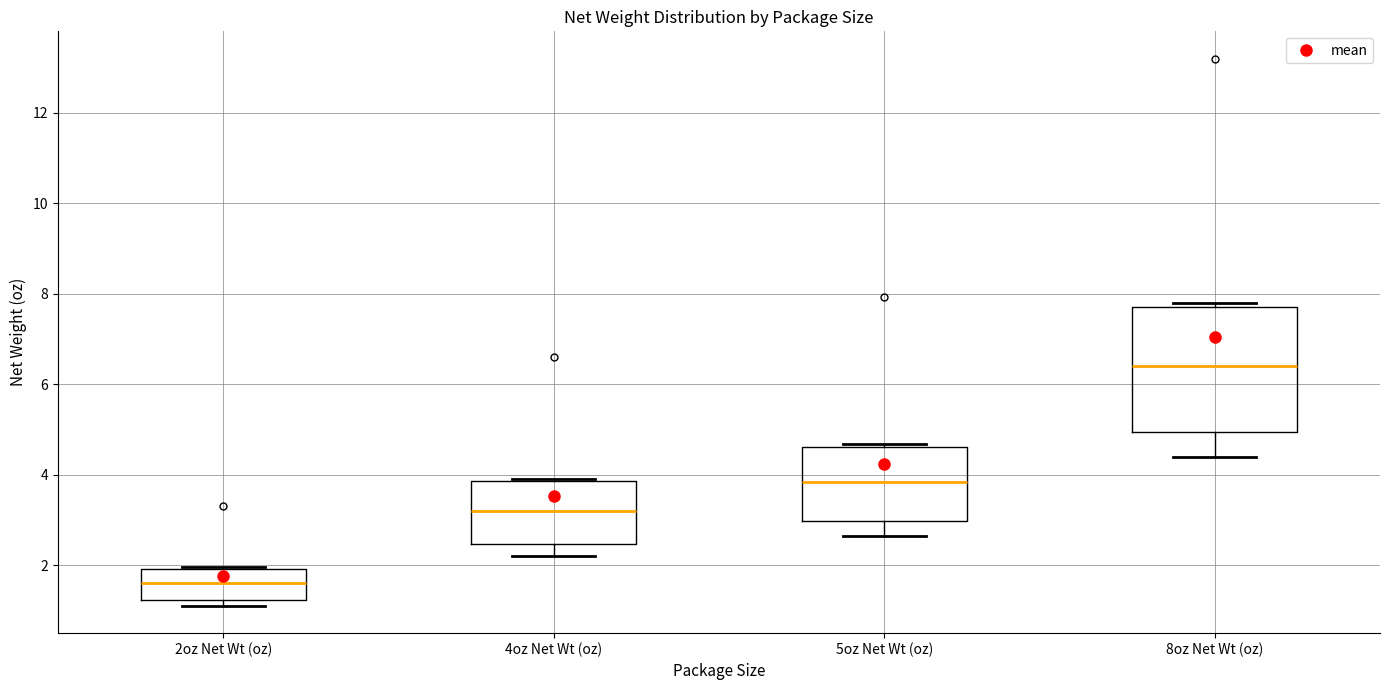

Which box has the lowest median line?

2oz Net Wt (oz)